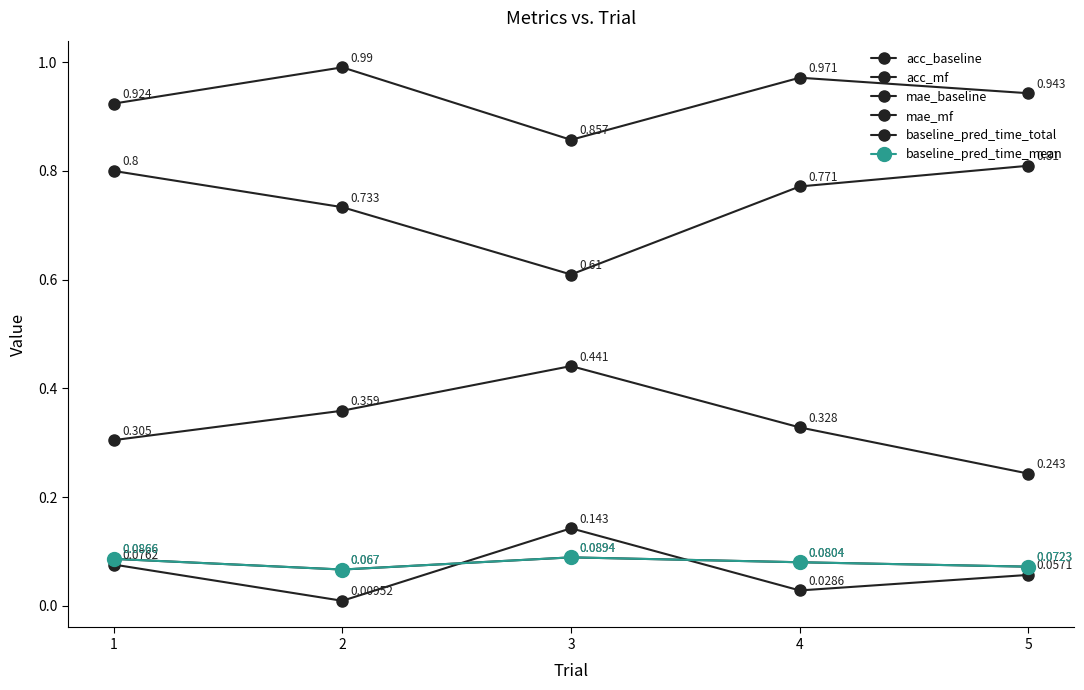

True or false: acc_mf and mae_mf intersect in this chart.

False